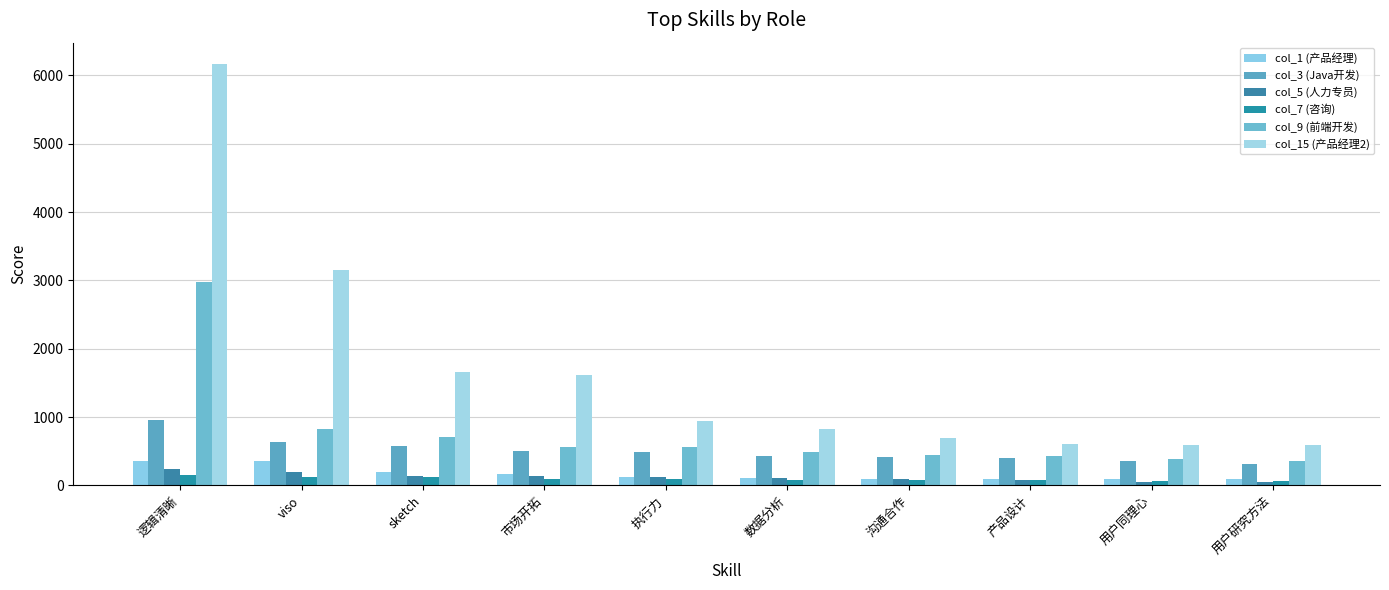

What is the difference between the highest and lowest values at 数据分析?

747.7